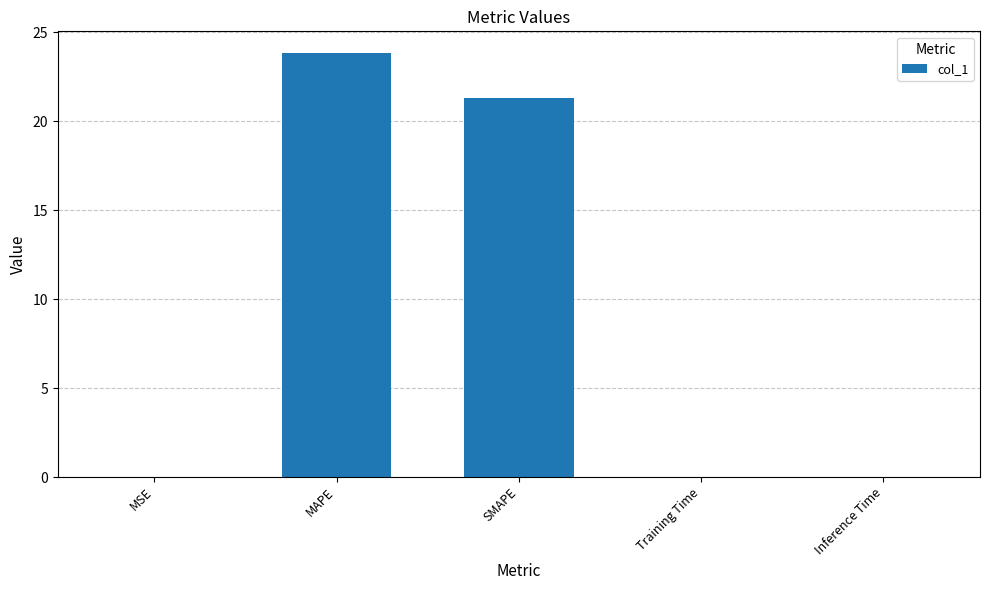

What is the maximum value shown in the chart?

23.9